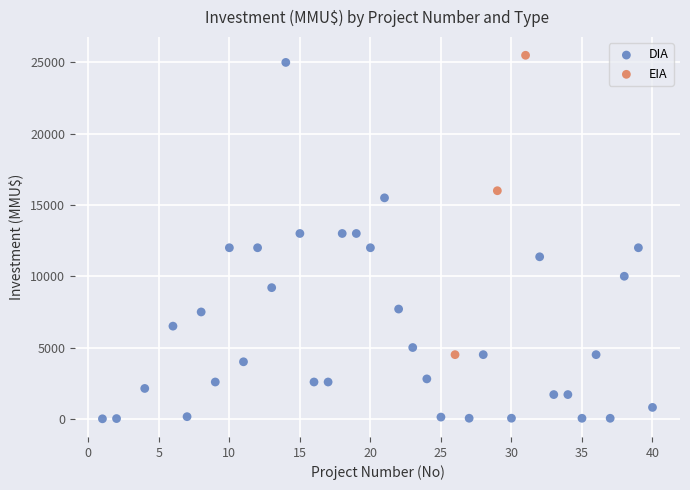

Which series has the largest Y range (max minus min)?

DIA